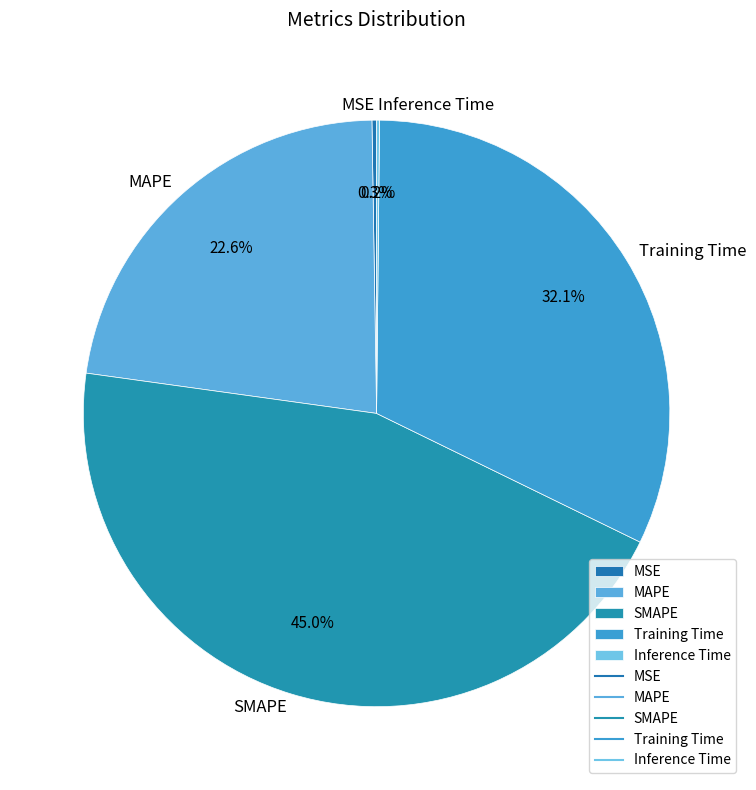

Which slice is the largest?

SMAPE